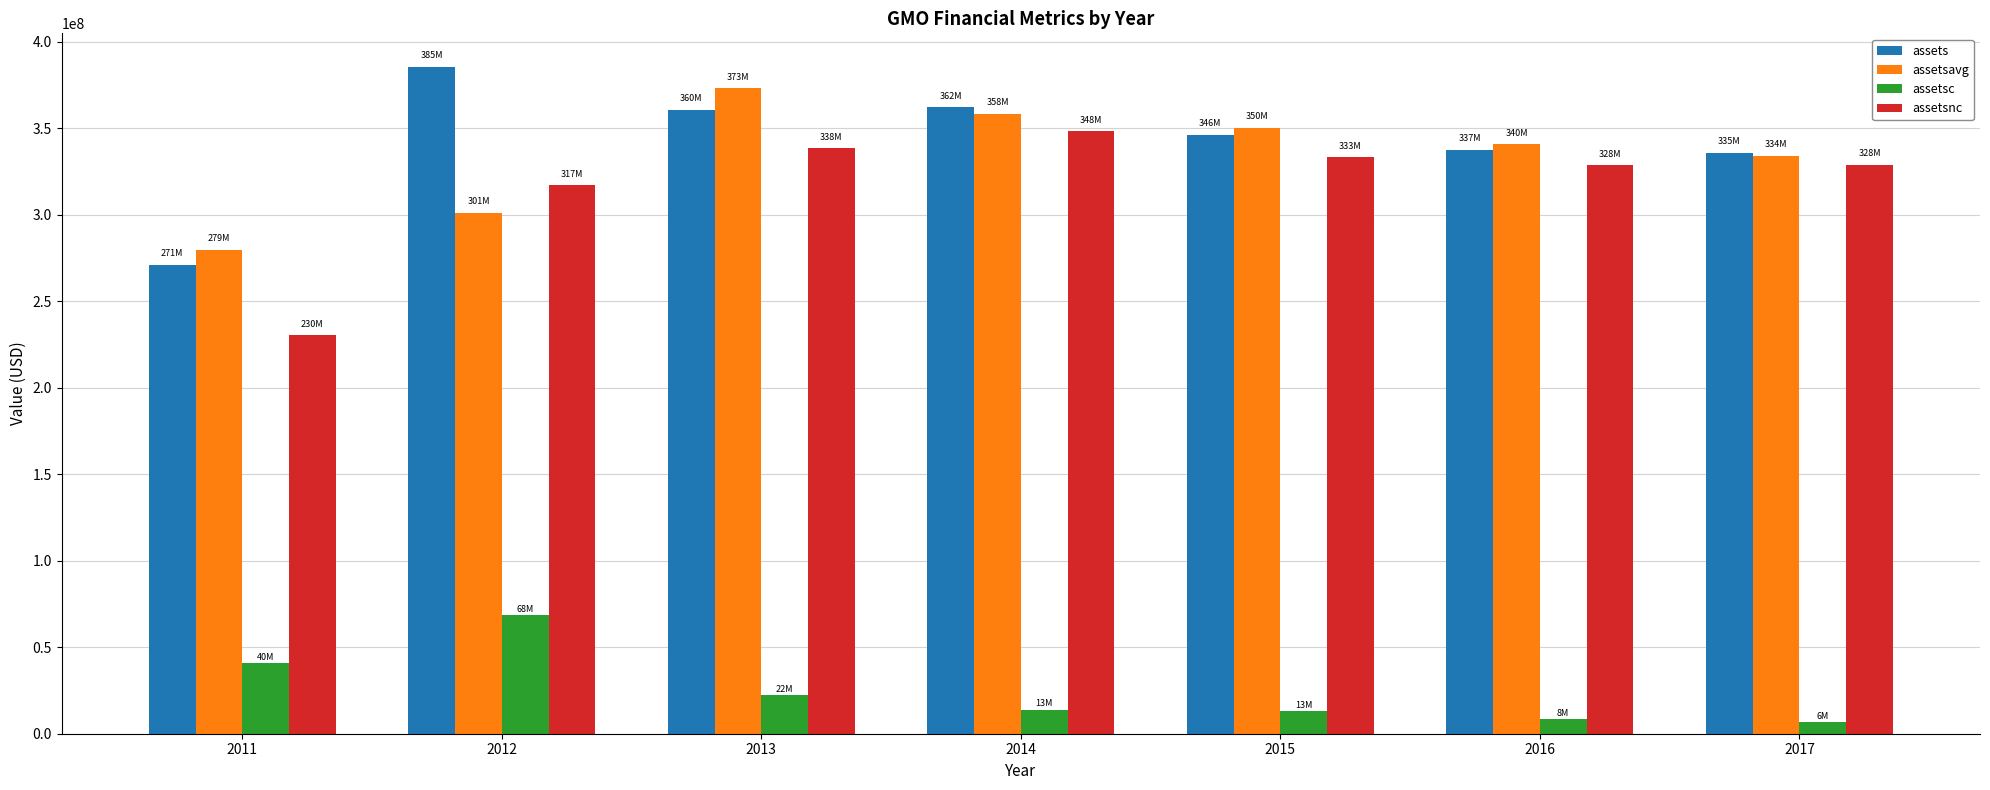

Is it true that assets equals 335775000 at 2017?

True